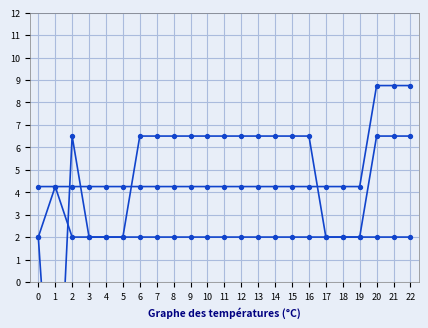

At which category is the sum across all series the highest?

20